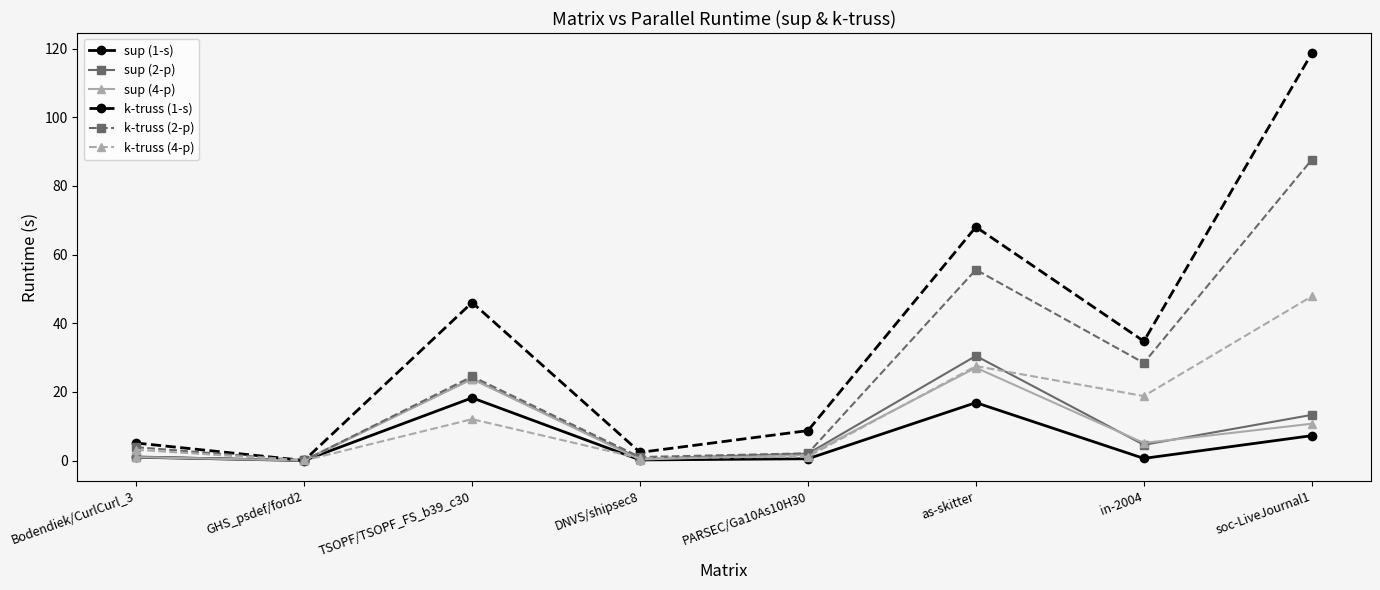

What is the label of the 3rd point from the left?

TSOPF/TSOPF_FS_b39_c30